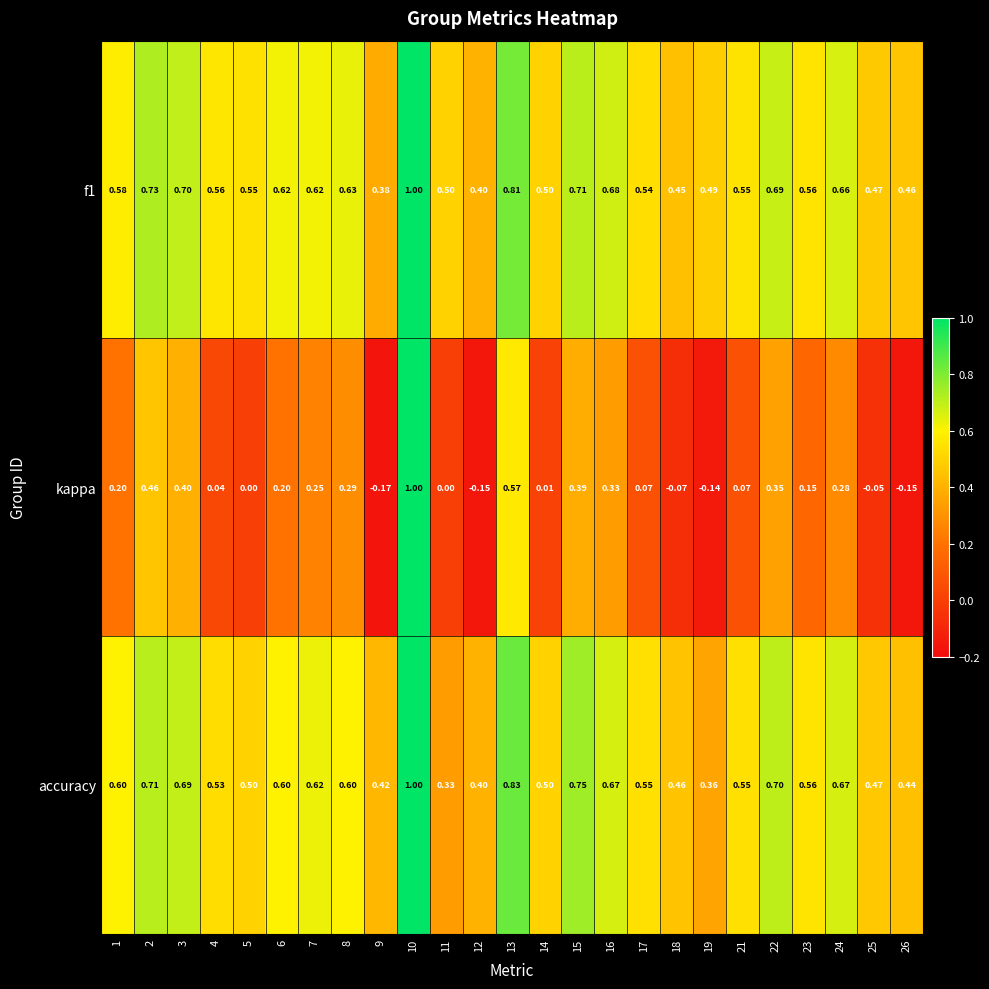

At 5, list the series in order from largest to smallest.

f1, accuracy, kappa